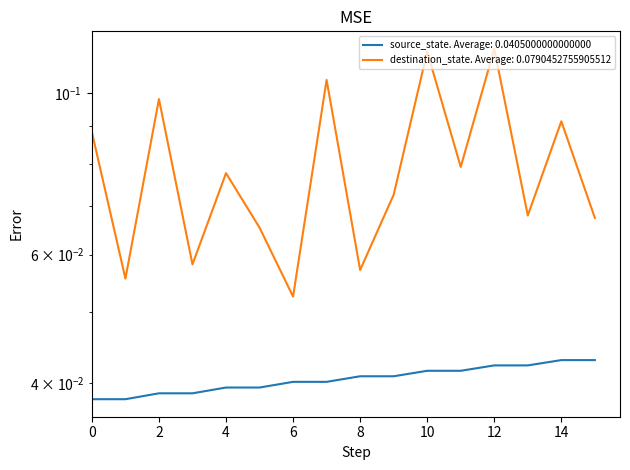

Rank the series at 10 from lowest to highest value.

source_state, destination_state